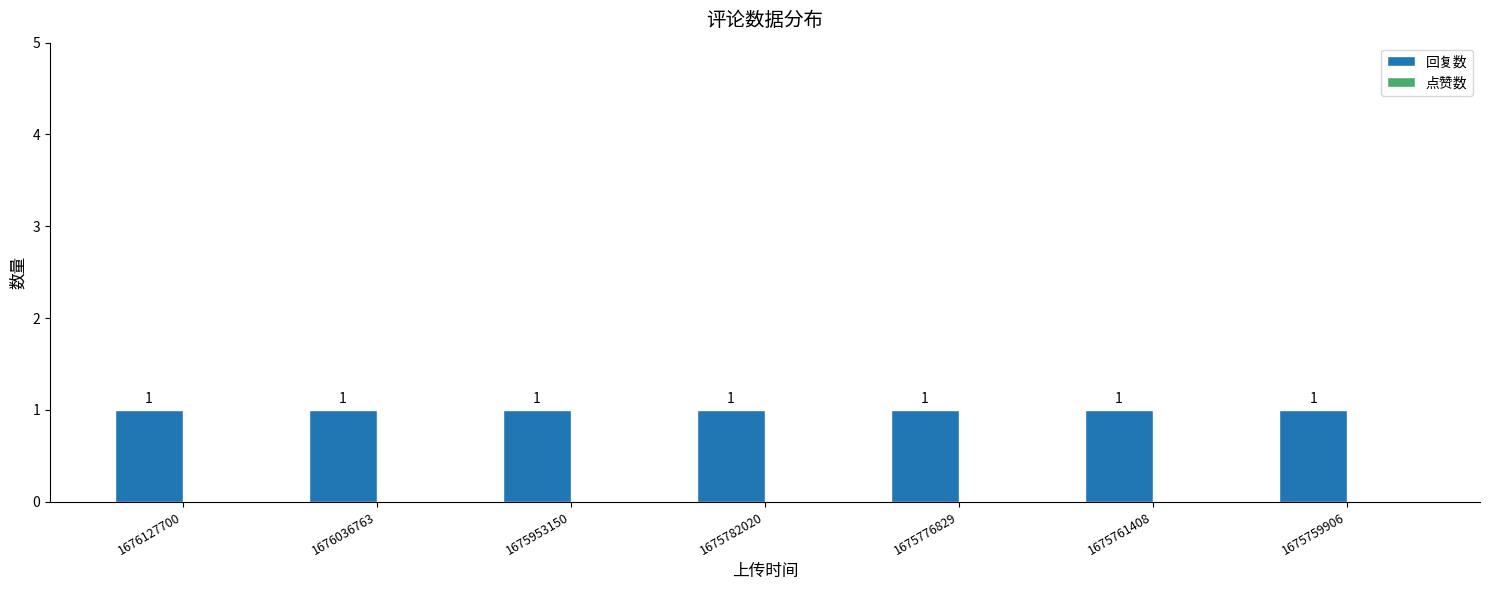

The value of 点赞数 at 1675776829 is 0. True or false?

True